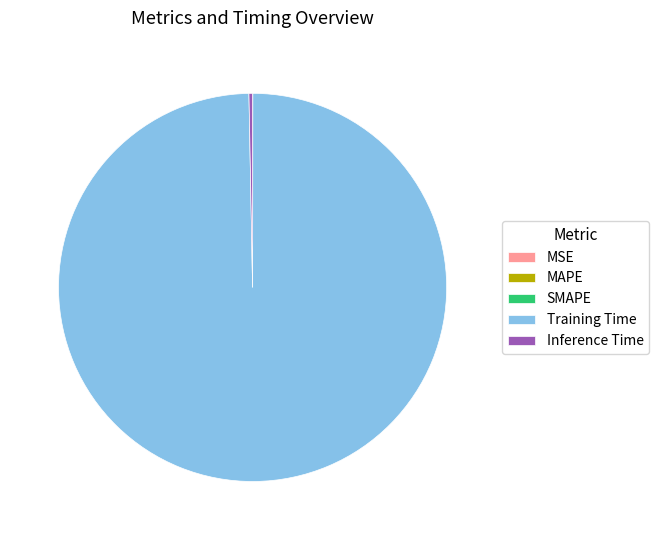

Which has a higher value, Inference Time or Training Time?

Training Time